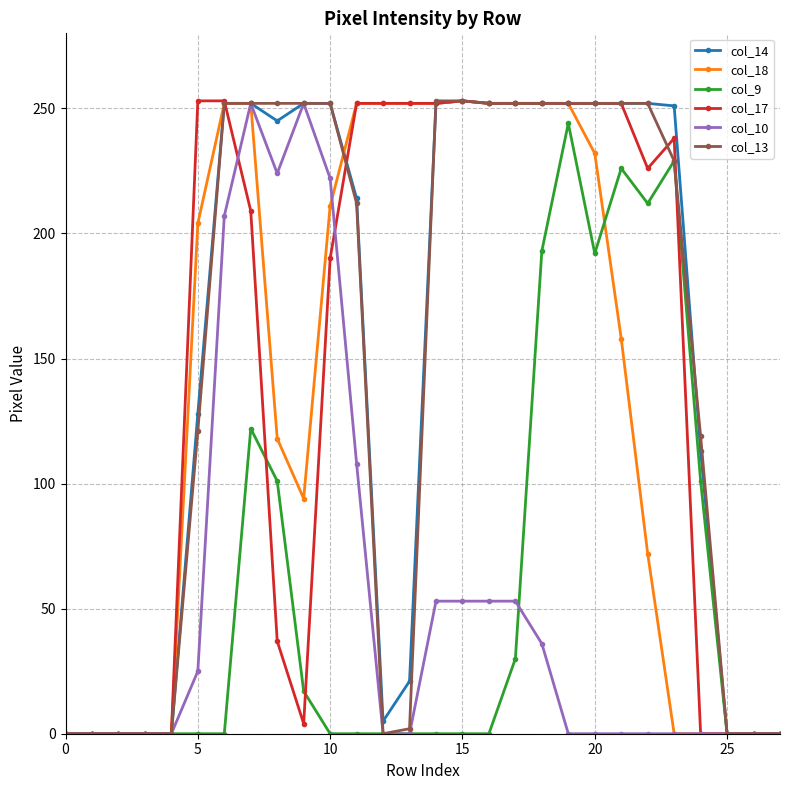

How many interior local peaks does the col_10 series have?

2